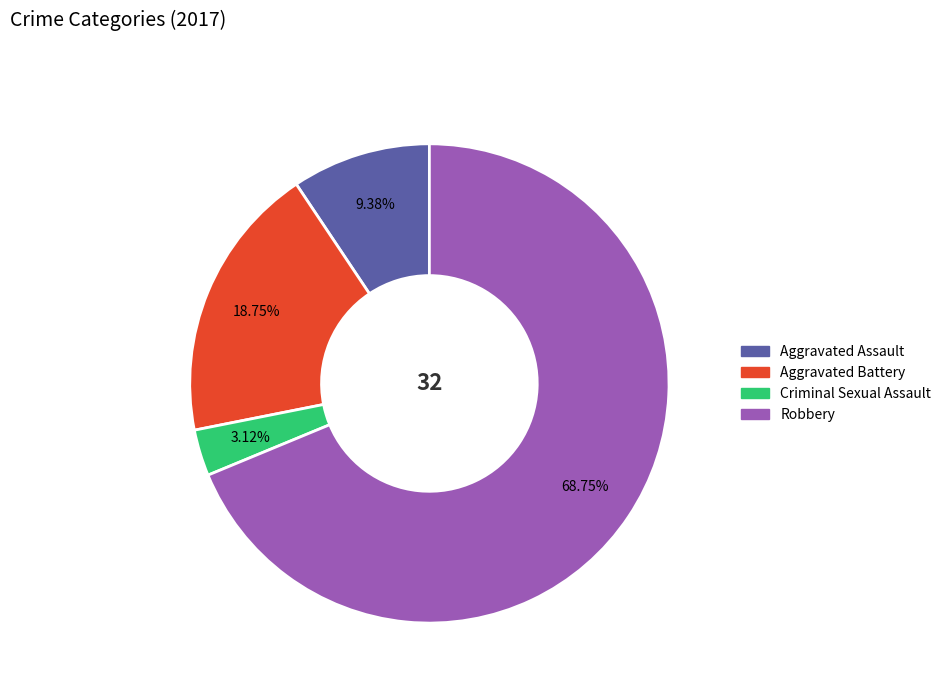

Is it true that Robbery is 79% of the pie?

False